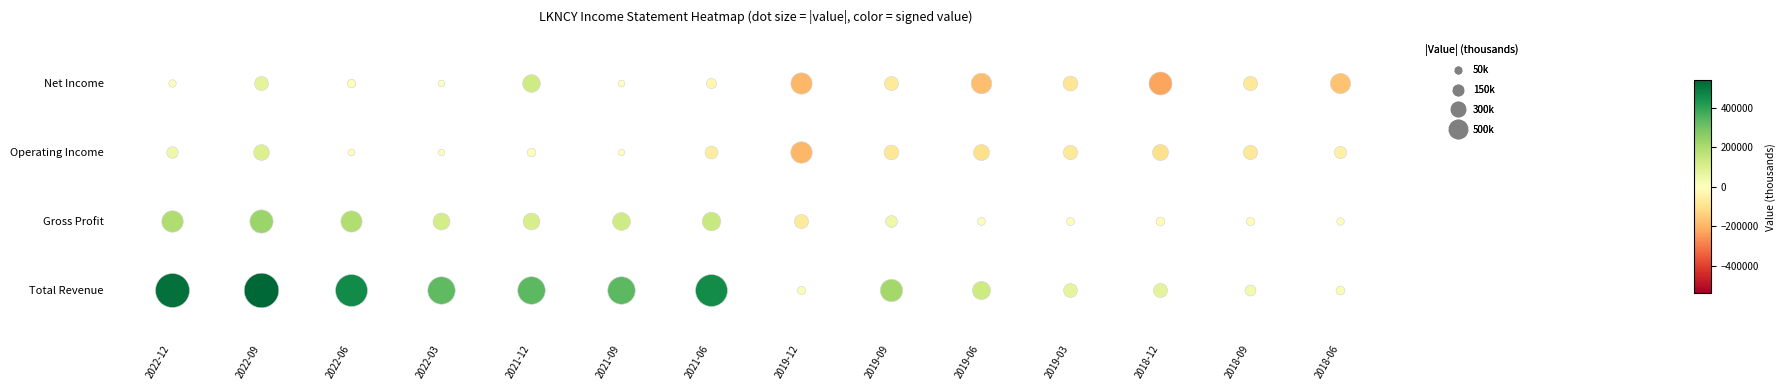

What is the difference between the Operating Income values at 2019-03 and 2018-06?

25500